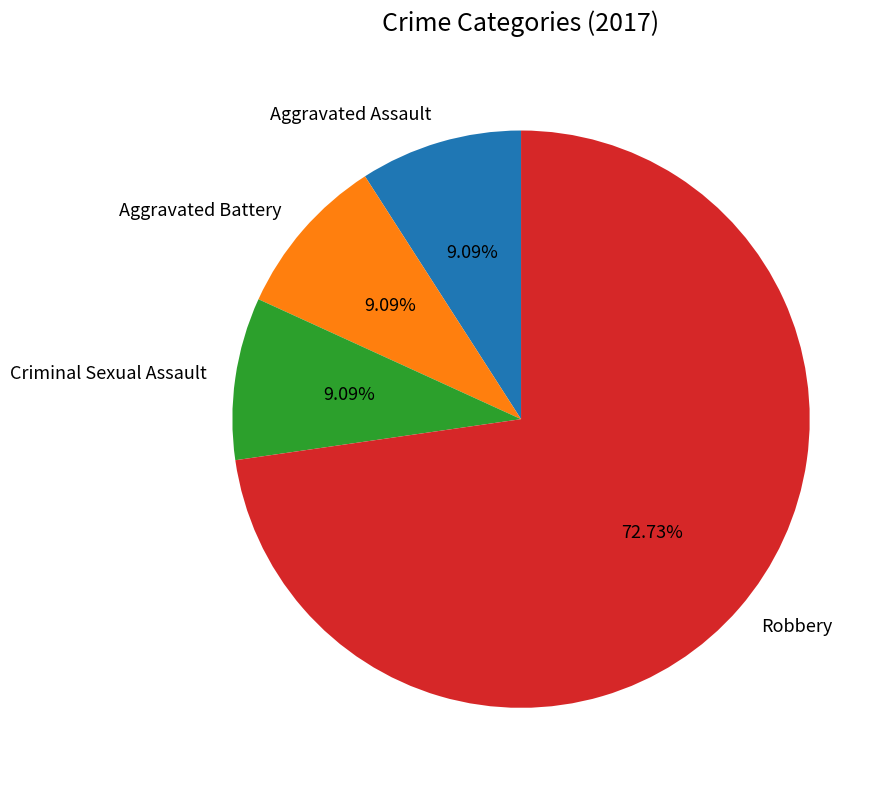

What portion of the pie excludes Aggravated Assault?

90.9%